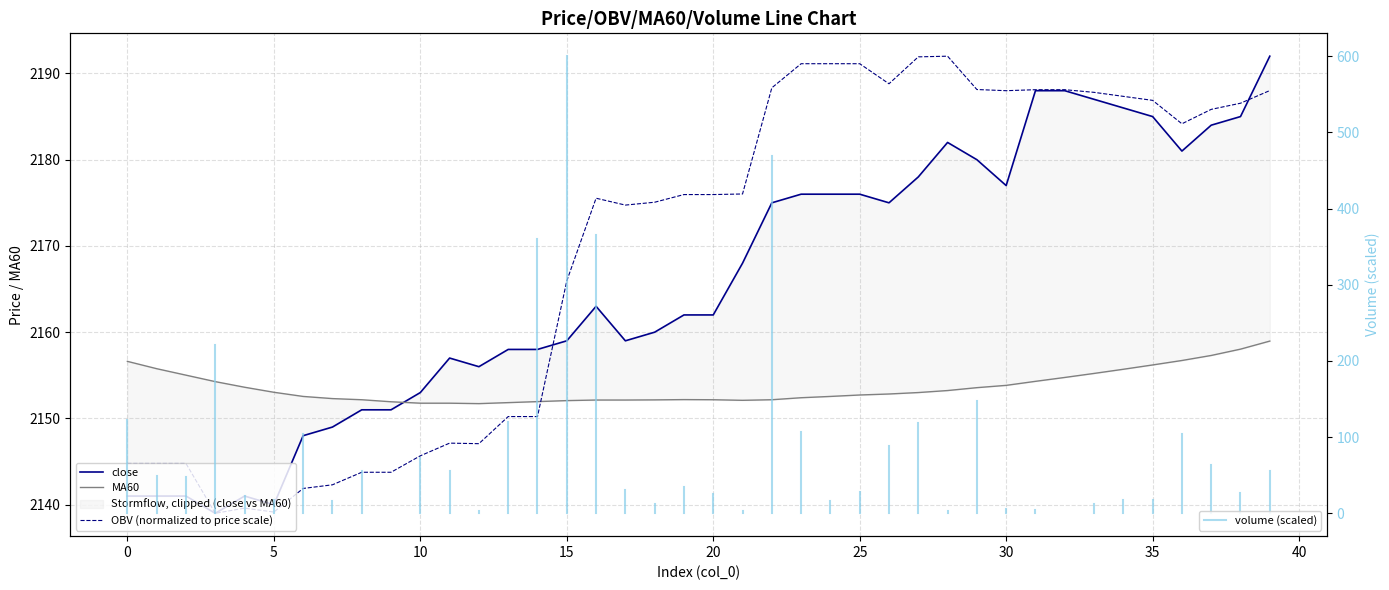

Does the chart display data point markers on the line(s)?

No